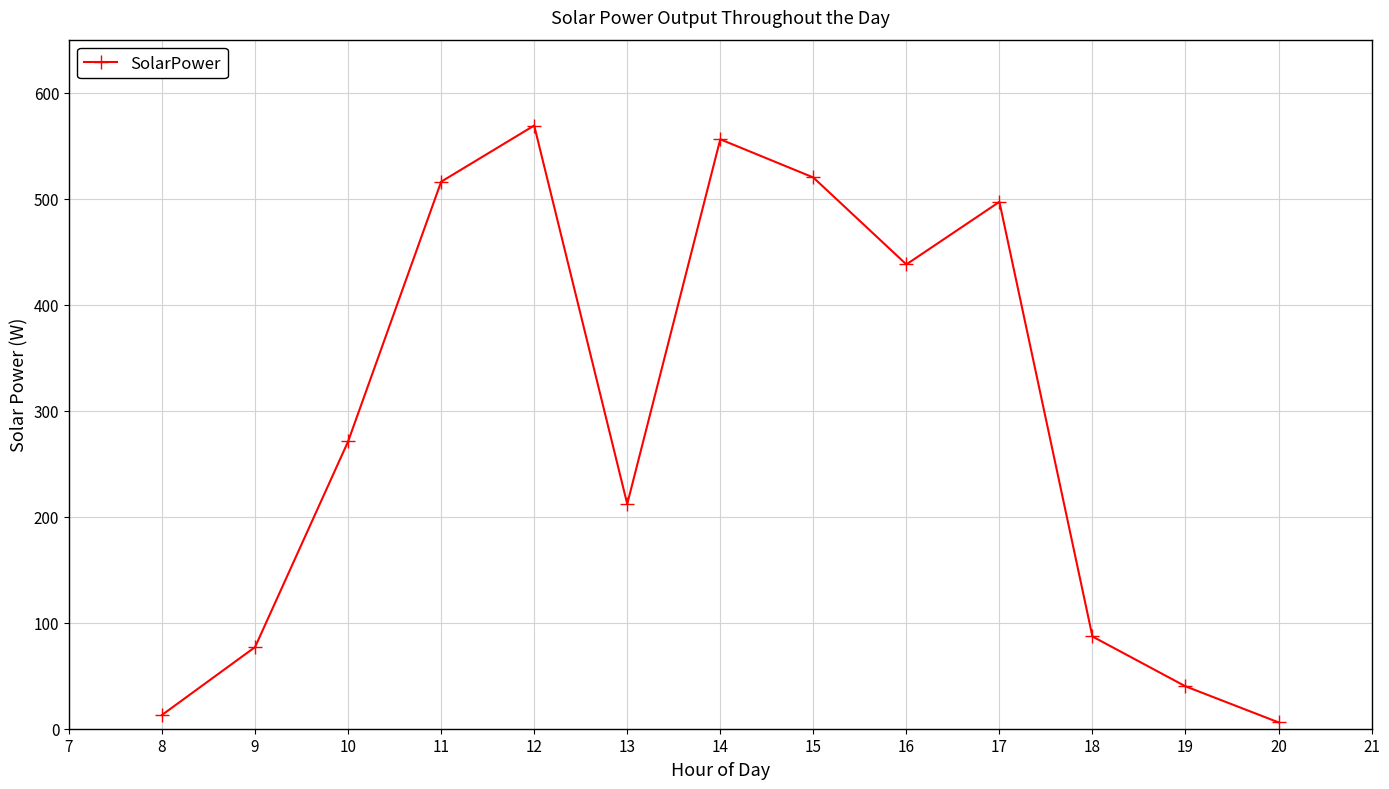

How many values are below 271?

6